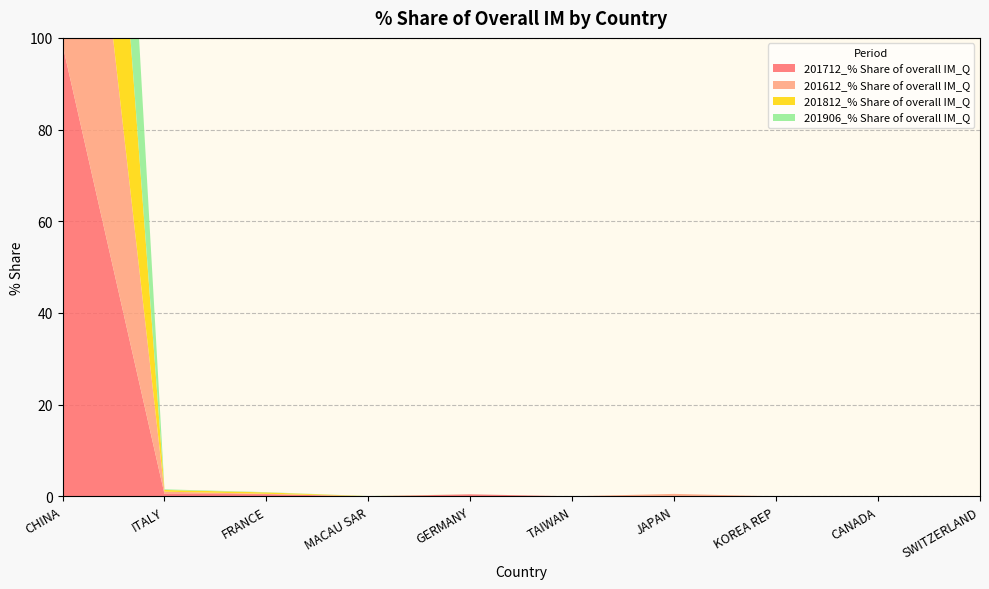

Reading left to right, what are all the values shown in this chart?

201712_% Share of overall IM_Q: CHINA=98.5	ITALY=0.5	FRANCE=0.5	MACAU SAR=0.0	GERMANY=0.4	TAIWAN=0.0	JAPAN=0.0	KOREA REP=0.0	CANADA=0.0	SWITZERLAND=0.0
201612_% Share of overall IM_Q: CHINA=98.9	ITALY=0.5	FRANCE=0.1	MACAU SAR=0.0	GERMANY=0.0	TAIWAN=0.0	JAPAN=0.5	KOREA REP=0.0	CANADA=0.0	SWITZERLAND=0.0
201812_% Share of overall IM_Q: CHINA=99.3	ITALY=0.4	FRANCE=0.3	MACAU SAR=0.0	GERMANY=0.0	TAIWAN=0.0	JAPAN=0.0	KOREA REP=0.0	CANADA=0.0	SWITZERLAND=0.0
201906_% Share of overall IM_Q: CHINA=99.8	ITALY=0.1	FRANCE=0.1	MACAU SAR=0.0	GERMANY=0.0	TAIWAN=0.0	JAPAN=0.0	KOREA REP=0.0	CANADA=0.0	SWITZERLAND=0.0